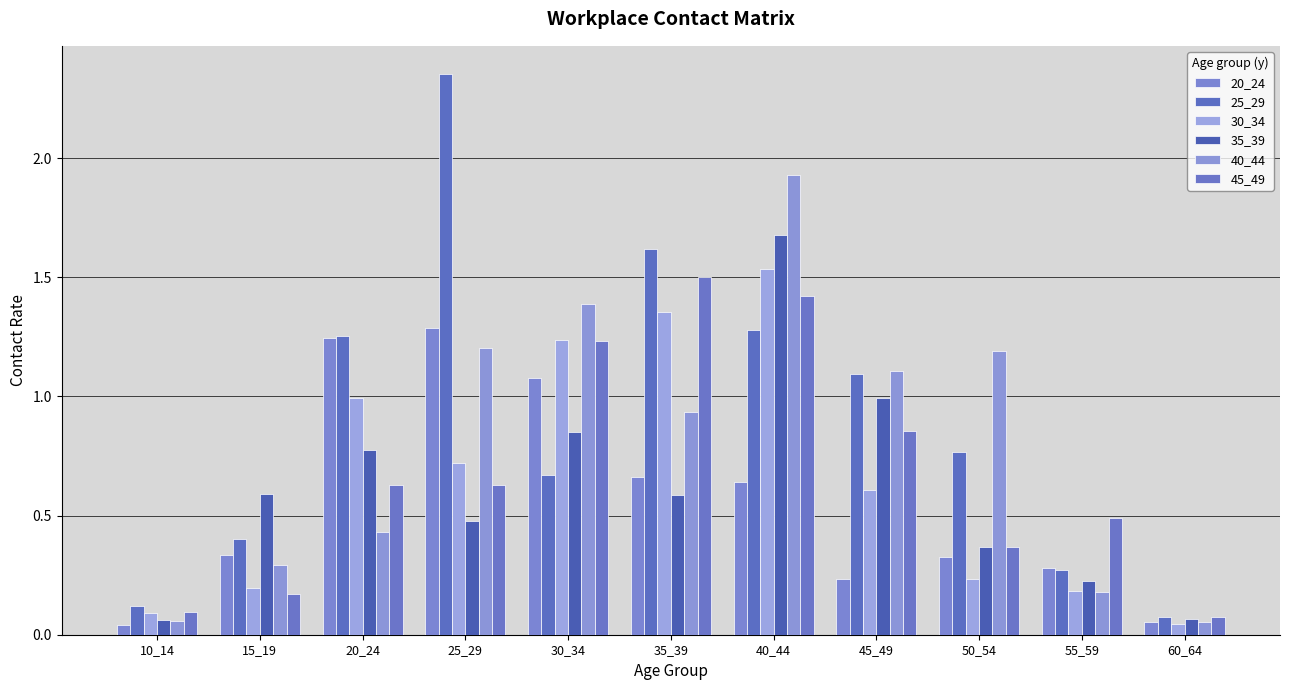

At 40_44, list the series in order from smallest to largest.

20_24, 25_29, 45_49, 30_34, 35_39, 40_44